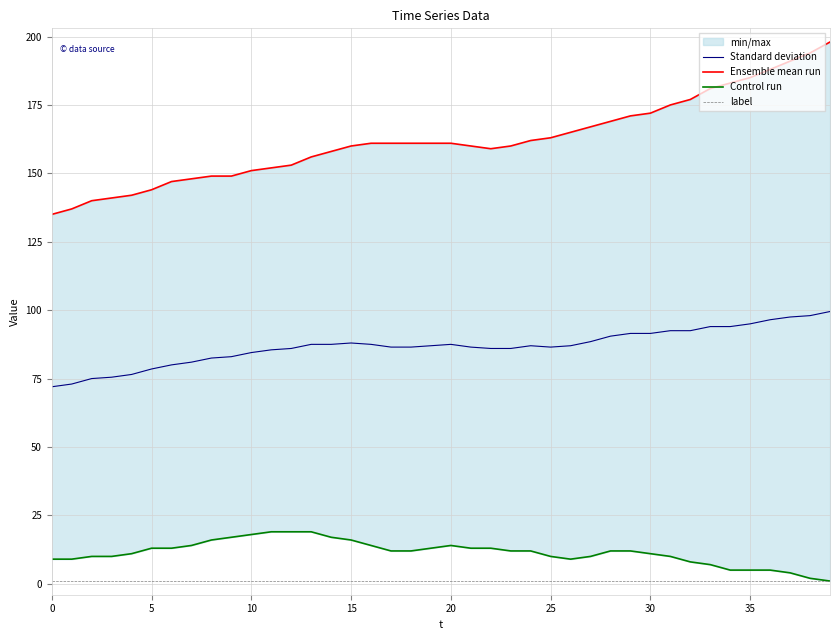

Which series has the largest total across all categories?

Ensemble mean run